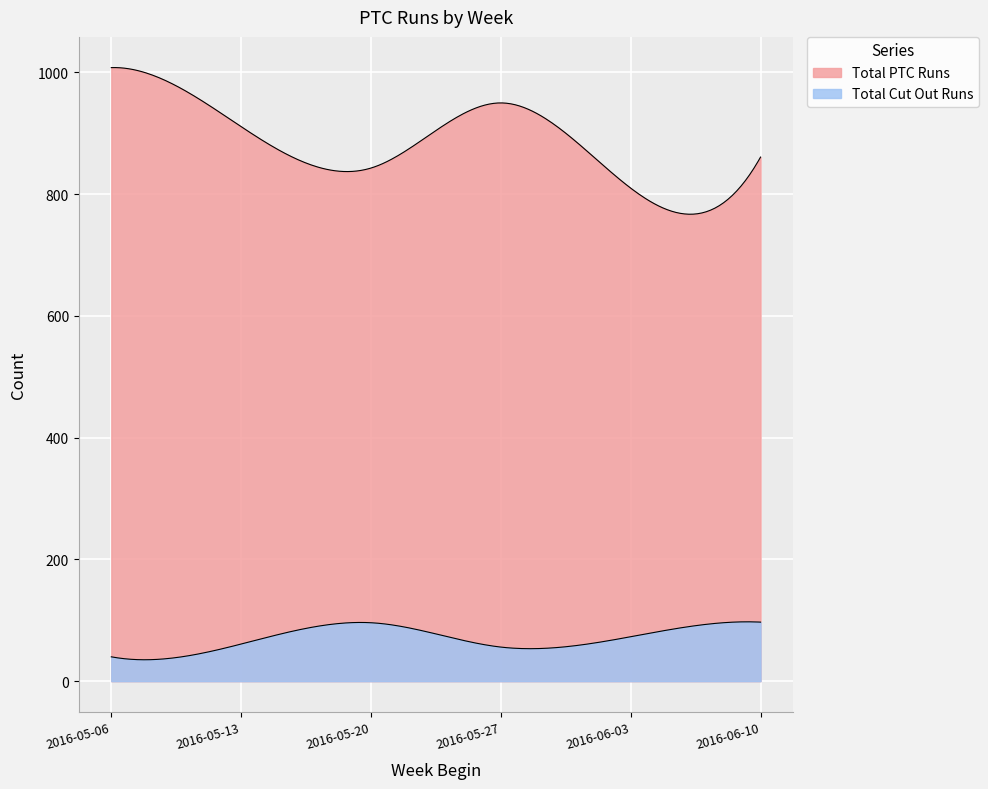

What is the greatest value displayed?

1008